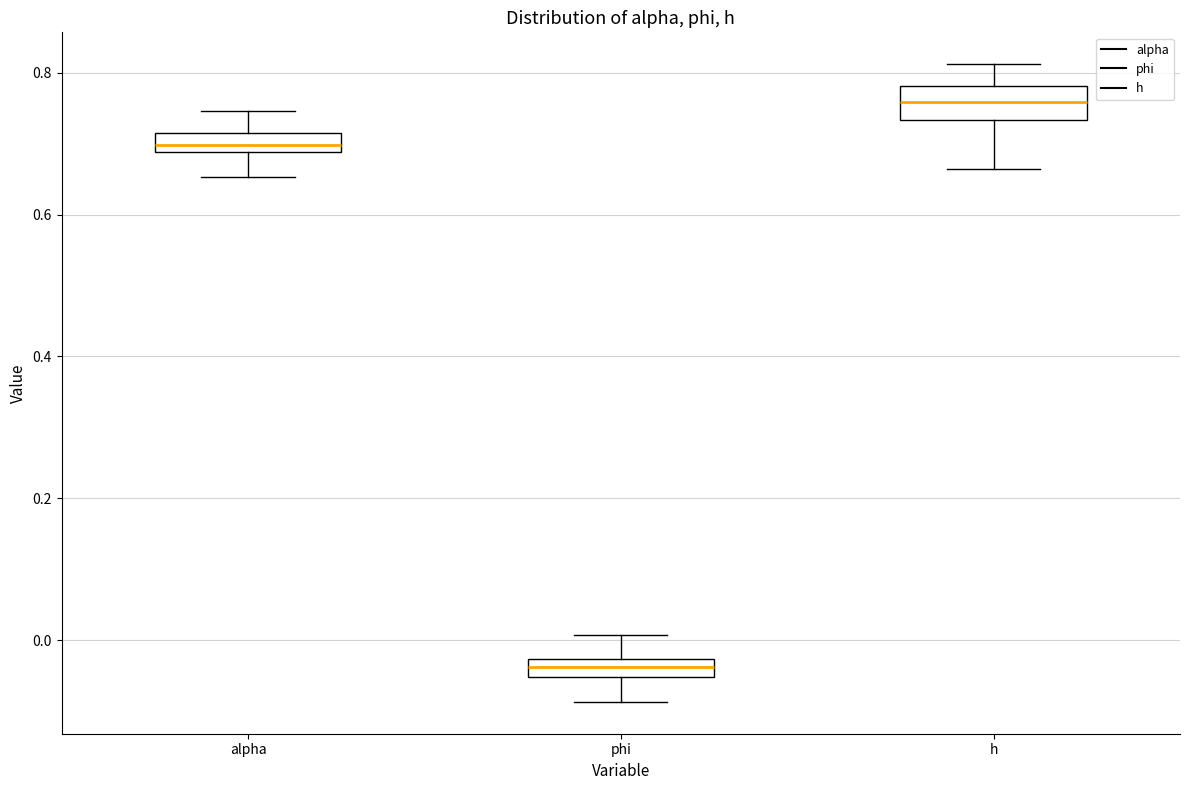

Which box's median line is the highest?

h